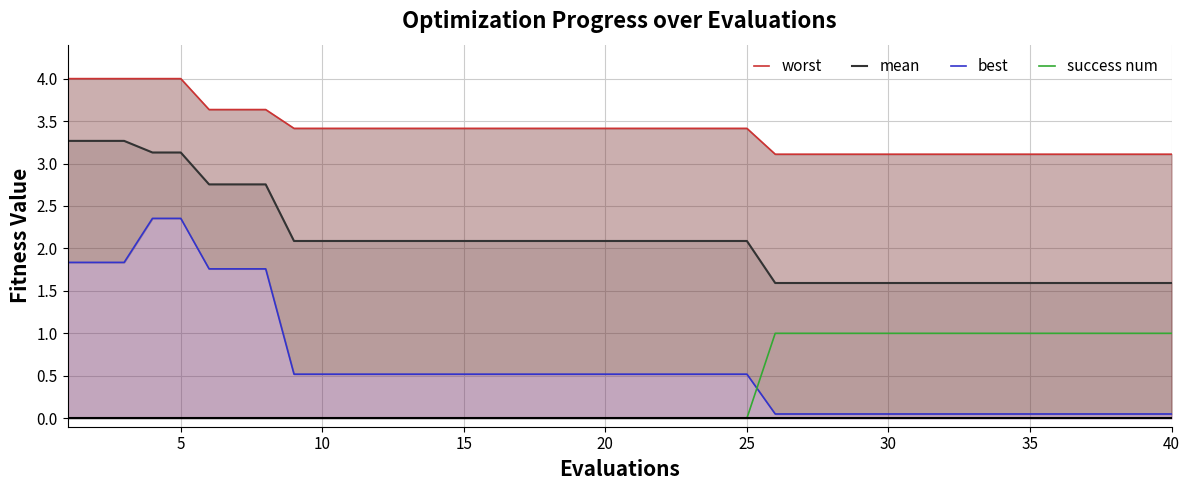

What is the highest value of the best series?

2.4